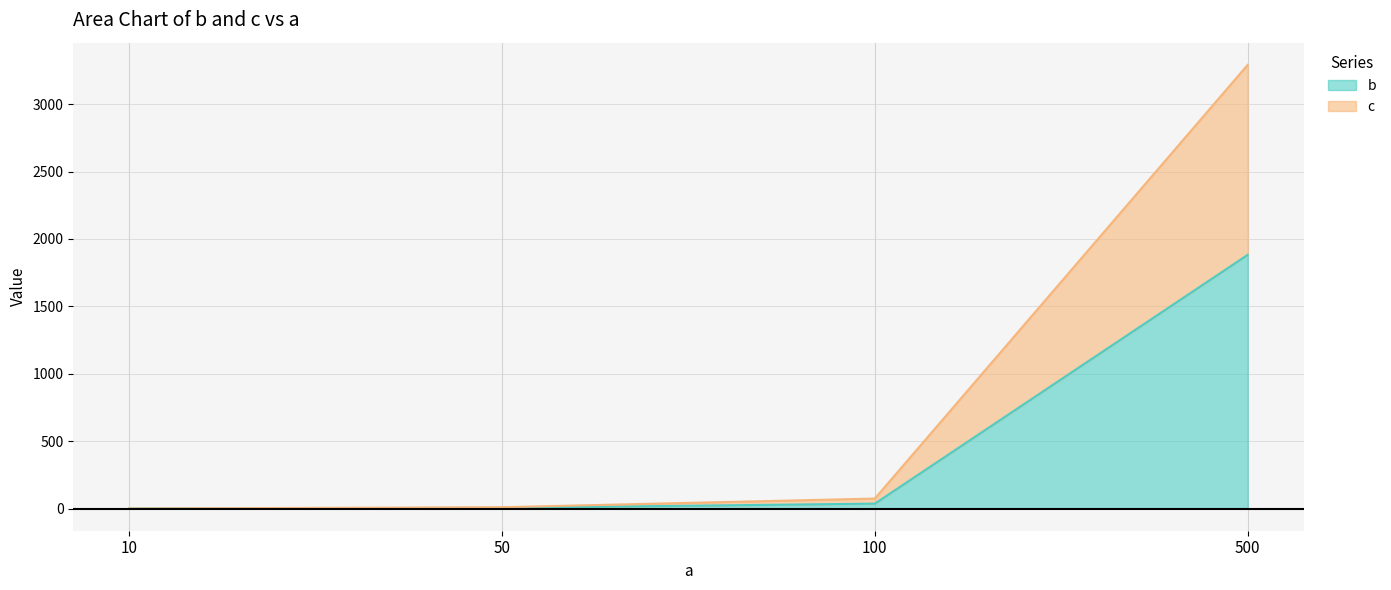

True or false: b has more than 0 interior local peaks.

False